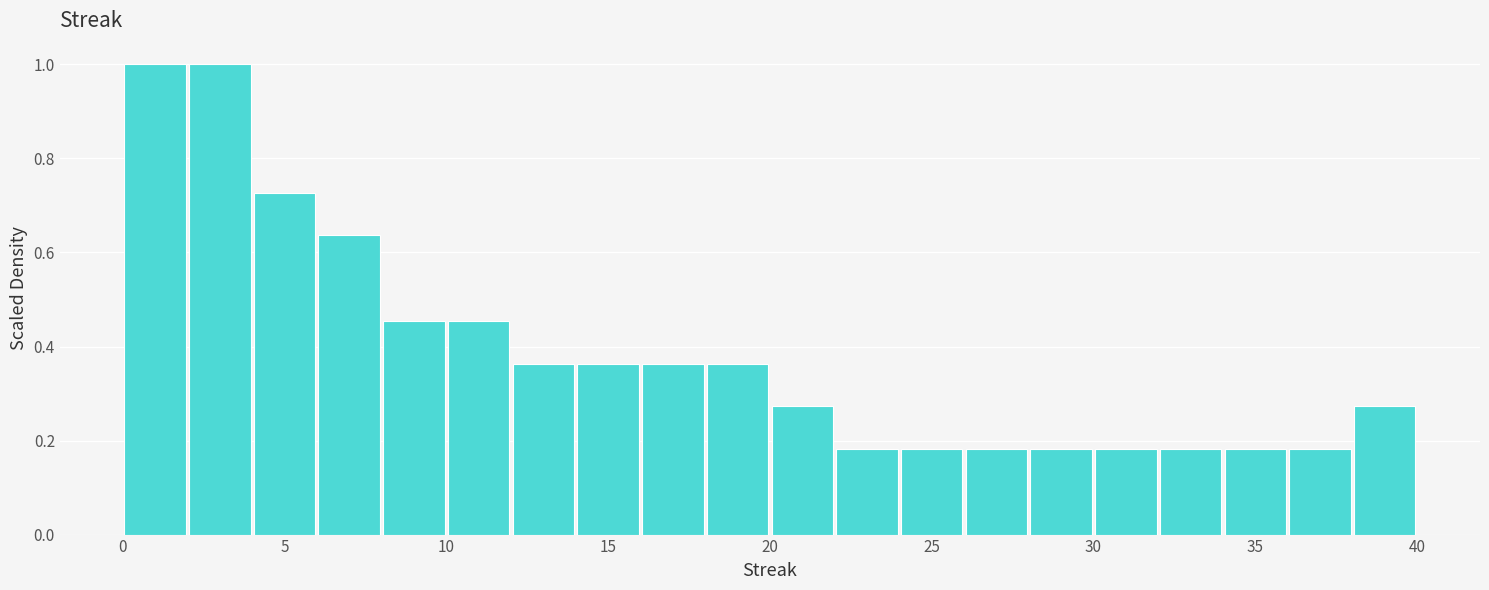

Reading left to right, list every bar in this chart as the range it spans on the x-axis followed by its height. The values are not printed on the chart, so give them approximately, as read against the axis.

0 to 2: 1.00
2 to 4: 1.00
4 to 6: 0.72
6 to 8: 0.64
8 to 10: 0.46
10 to 12: 0.46
12 to 14: 0.36
14 to 16: 0.36
16 to 18: 0.36
18 to 20: 0.36
20 to 22: 0.28
22 to 24: 0.18
24 to 26: 0.18
26 to 28: 0.18
28 to 30: 0.18
30 to 32: 0.18
32 to 34: 0.18
34 to 36: 0.18
36 to 38: 0.18
38 to 40: 0.28